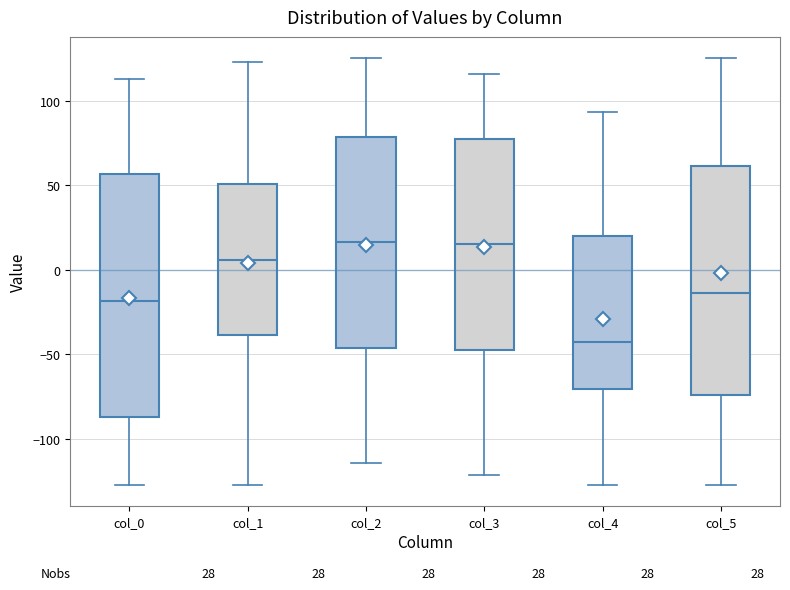

Which box is the tallest, from its lower edge to its upper edge?

col_0